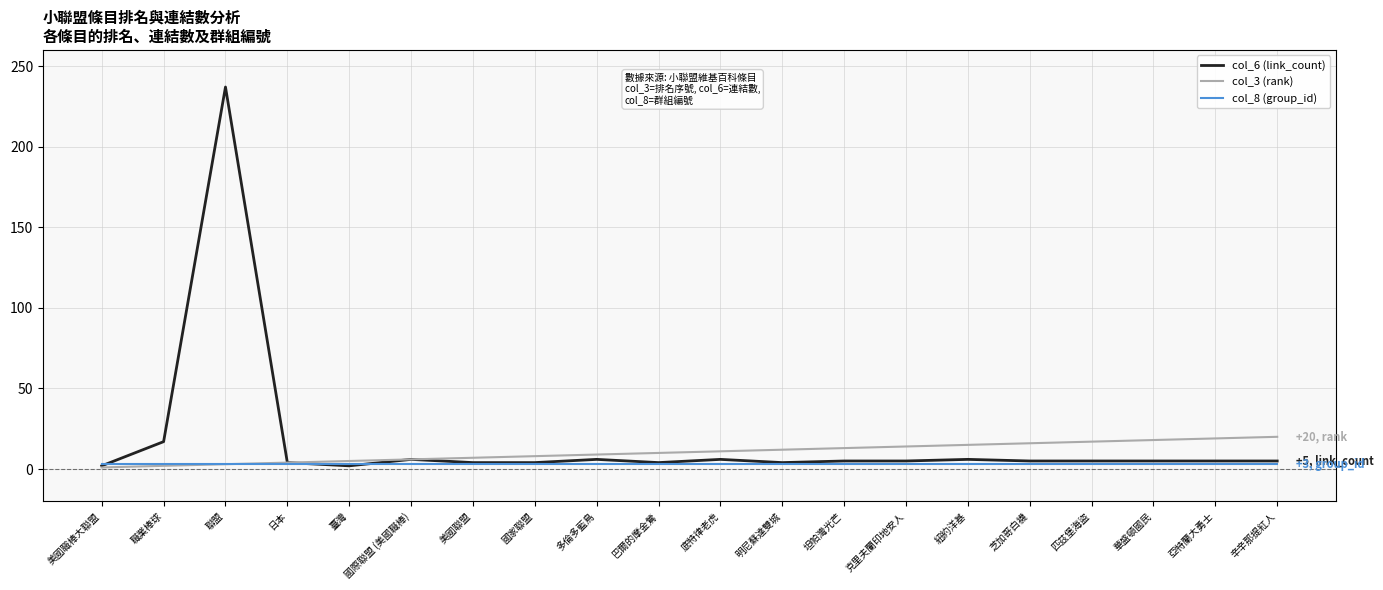

At which category does the chart reach its peak across all series?

聯盟